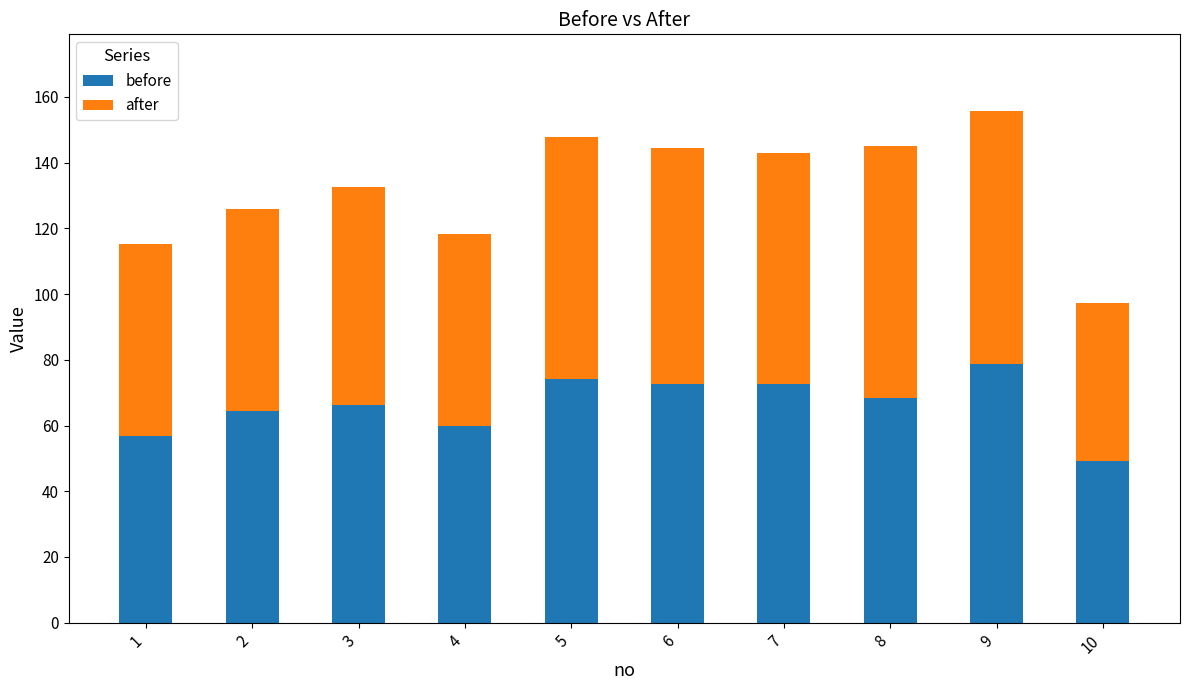

At which category is the sum across all series the highest?

9